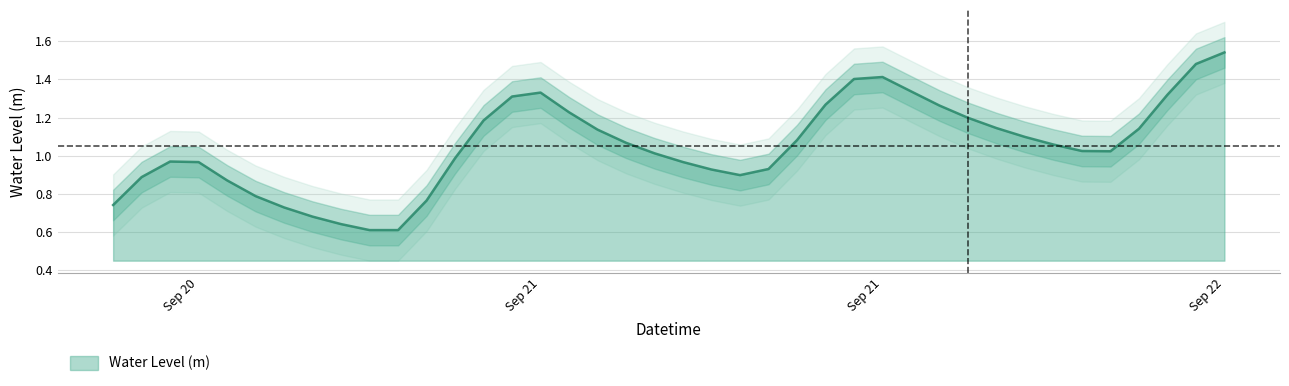

Reading left to right, list all the values displayed in this chart.

0.7	0.9	1.0	1.0	0.9	0.8	0.7	0.7	0.6	0.6	0.6	0.8	1.0	1.2	1.3	1.3	1.2	1.1	1.1	1.0	1.0	0.9	0.9	0.9	1.1	1.3	1.4	1.4	1.3	1.3	1.2	1.1	1.1	1.1	1.0	1.0	1.1	1.3	1.5	1.5